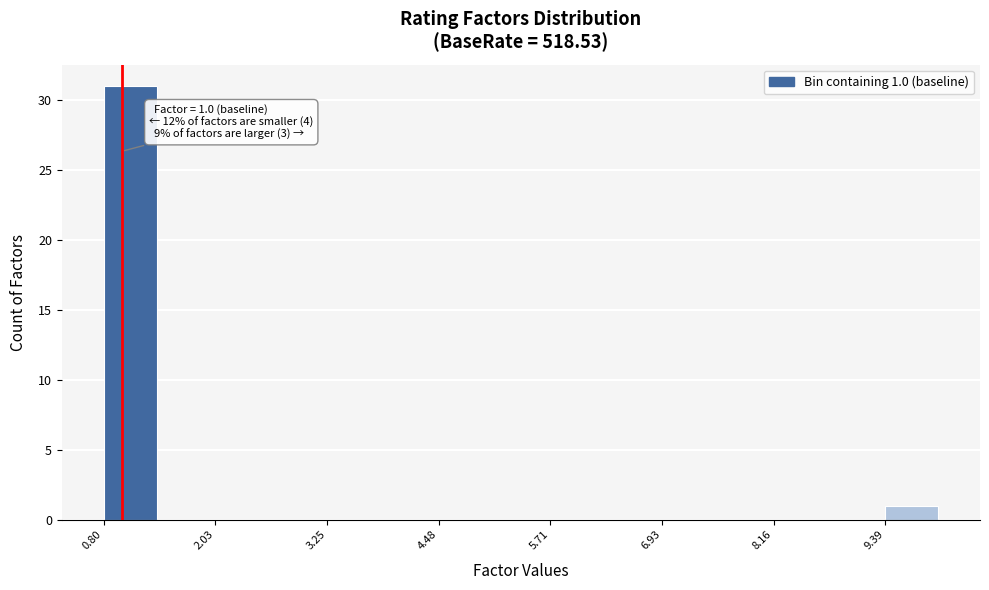

Around what value on the x-axis is the tallest bar? Give the approximate position of its centre, as read against the axis.

1.0